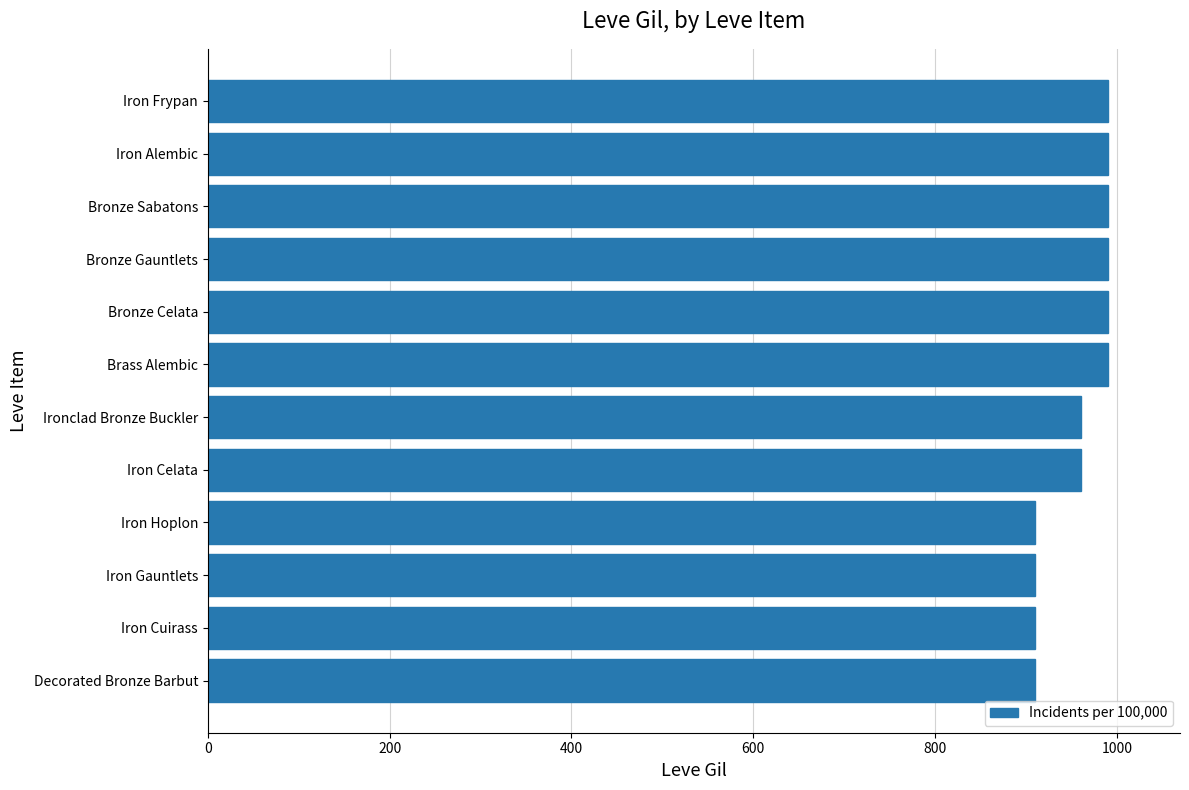

What is the minimum value shown in the chart?

910